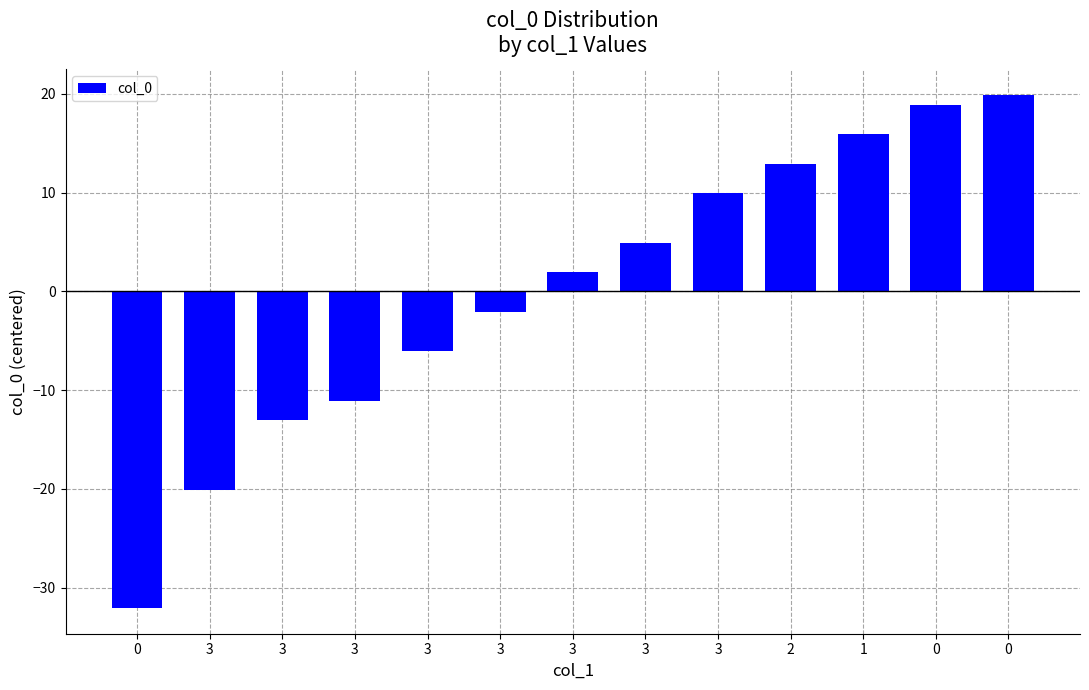

What is the sum of the values at 3 and 3?

-22.2